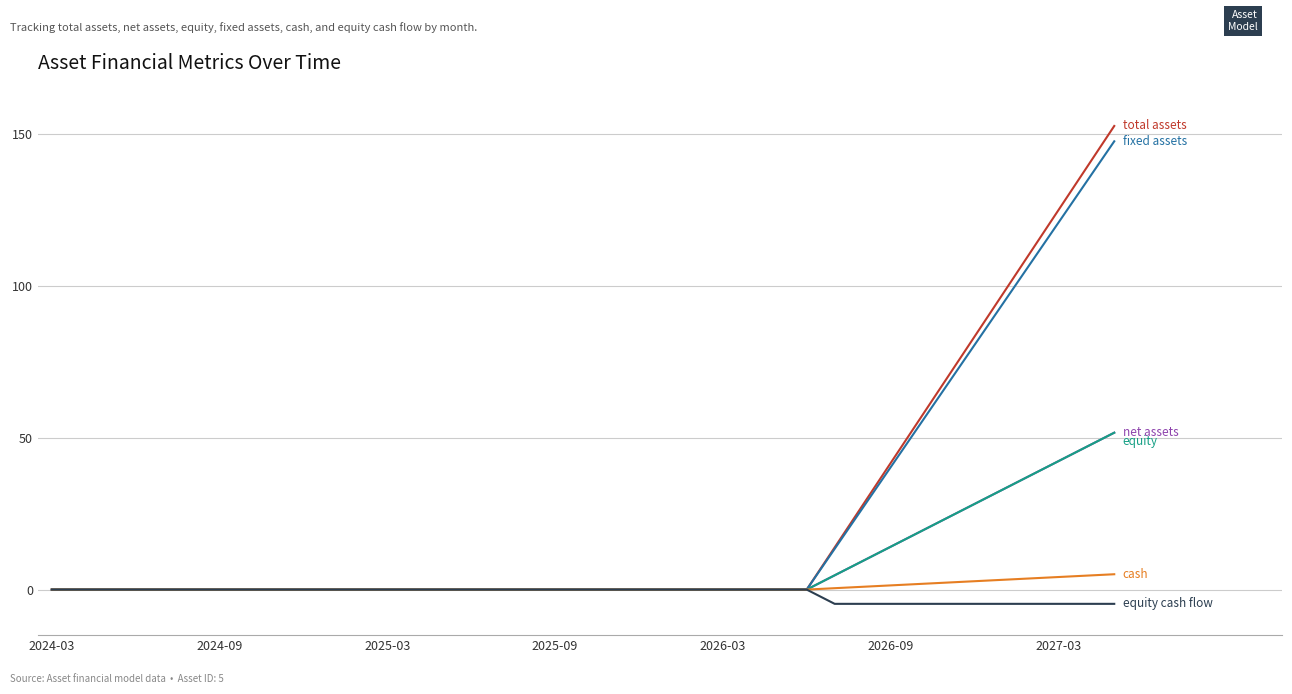

Does the chart have visible grid lines?

Yes